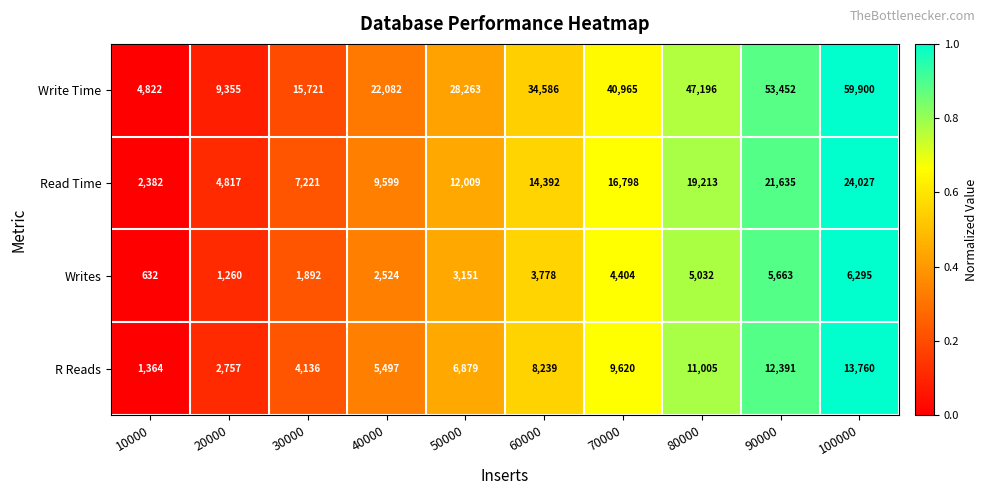

Count the Write Time values in the range 15721 to 47196.

6